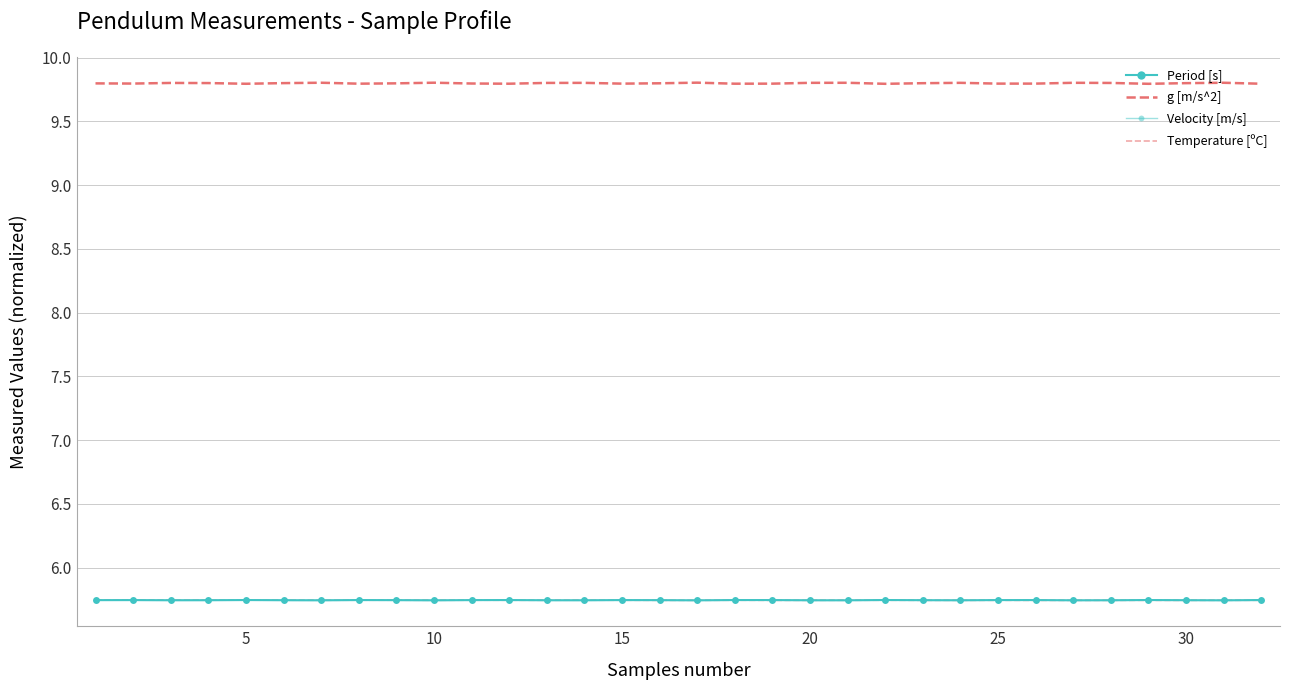

What is the average value of the Temperature [ºC] series?

5.7